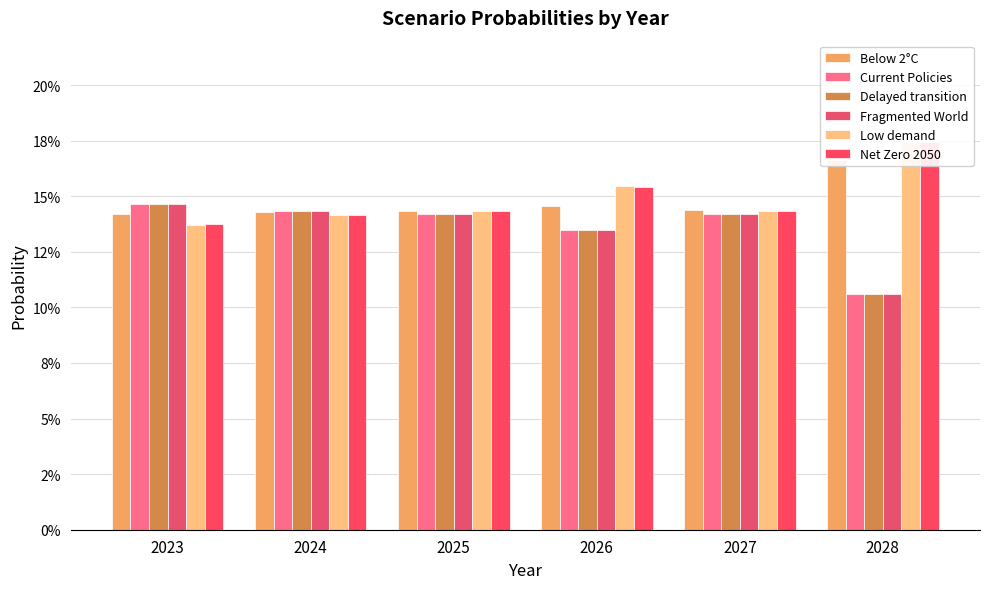

How many data points does each series have?

6